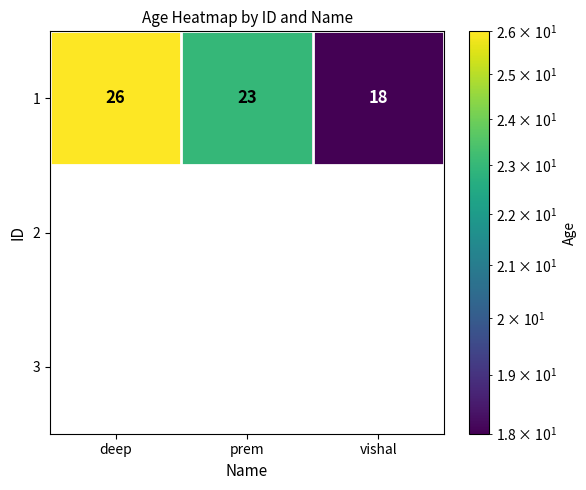

Which has a higher value, deep or prem?

deep